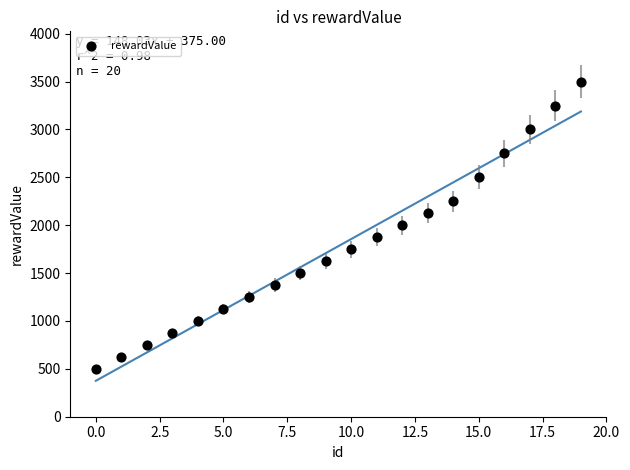

What is the range of Y values (max minus min)?

3000